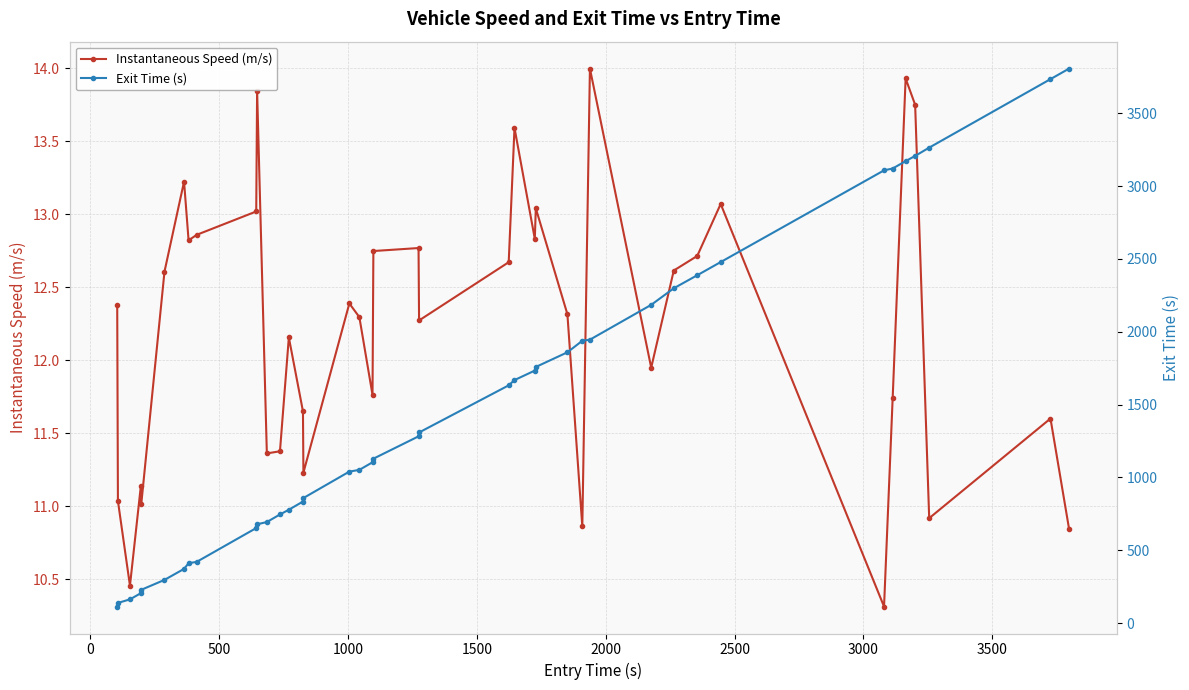

Which series has the largest total across all categories?

Exit Time (s)